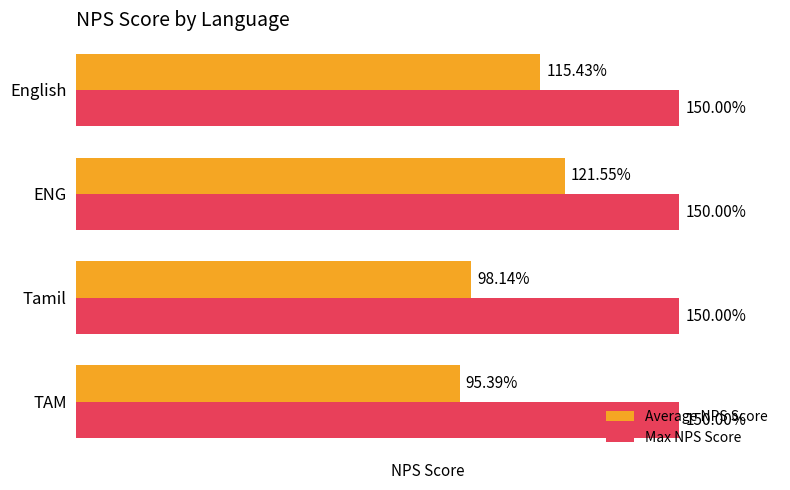

Which series changed the most between TAM and ENG?

Average NPS Score